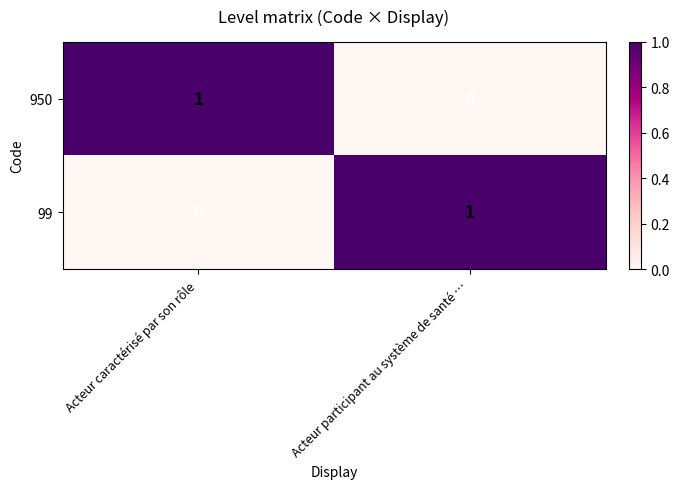

The 950 series shows 0 at Acteur participant au système de santé …. True or false?

True